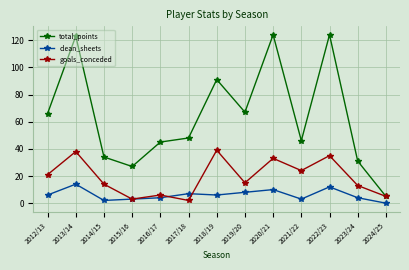

At which label does goals_conceded first exceed 15?

2012/13